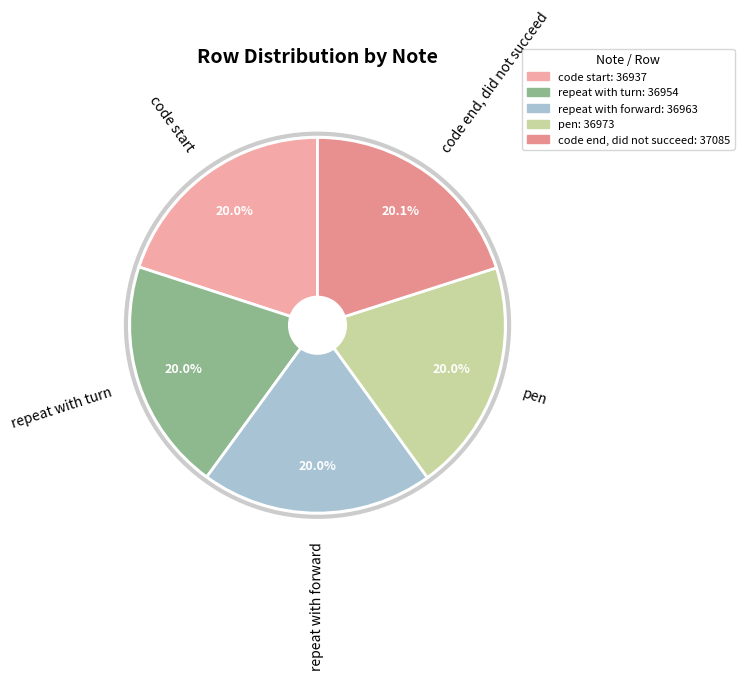

Is there any slice that represents more than half of the pie?

No